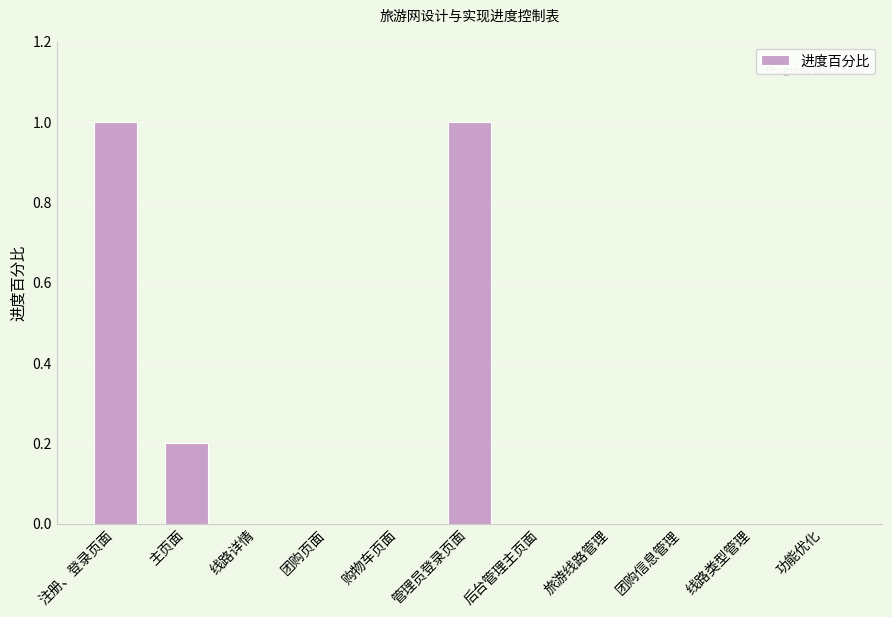

Reading left to right, extract all data points from this chart.

注册、登录页面=1.0	主页面=0.2	线路详情=0.0	团购页面=0.0	购物车页面=0.0	管理员登录页面=1.0	后台管理主页面=0.0	旅游线路管理=0.0	团购信息管理=0.0	线路类型管理=0.0	功能优化=0.0